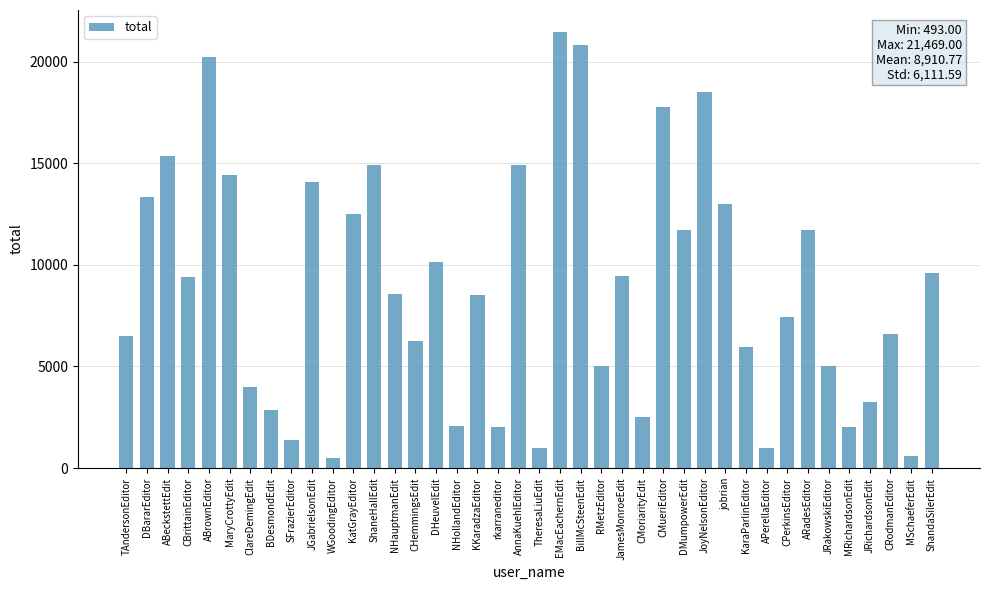

How many data points does each series have?

40